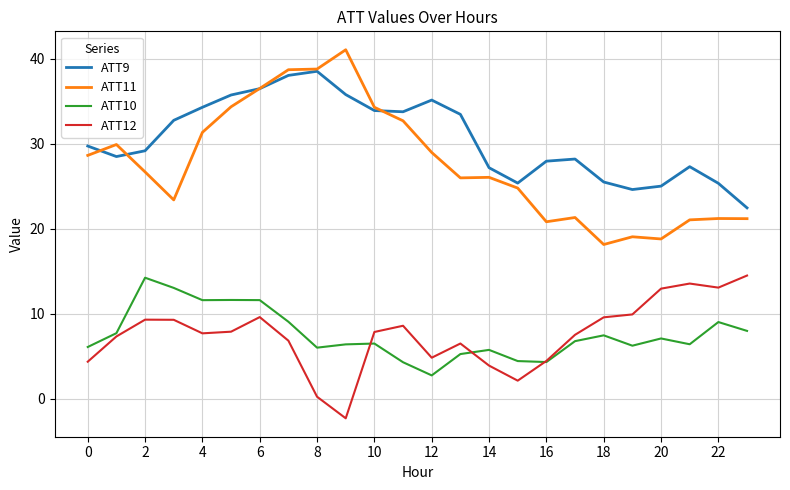

What is the maximum value for ATT11?

41.1